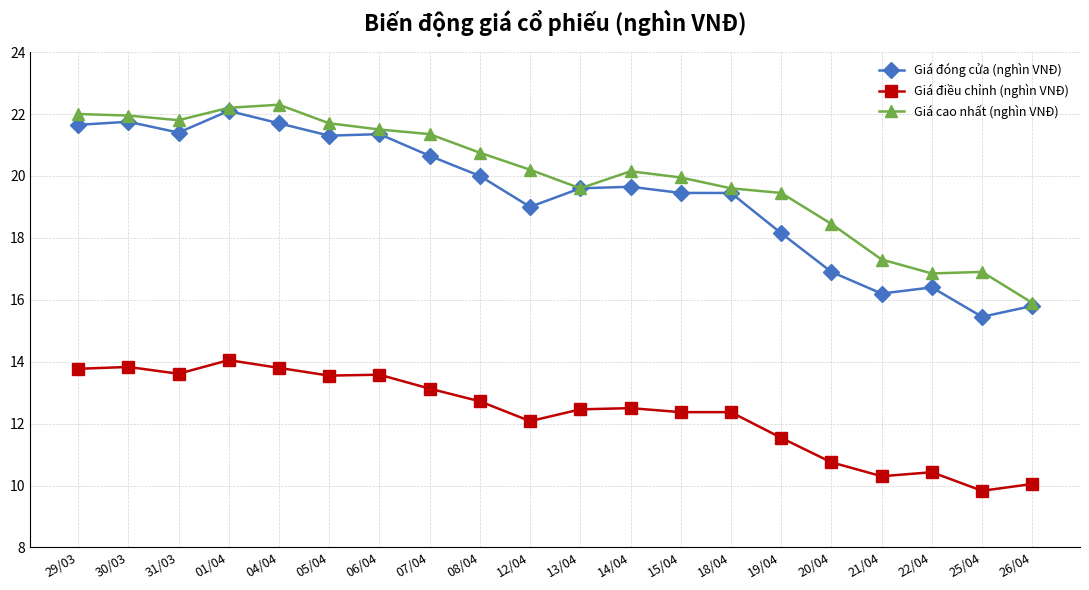

What is the total value across all series at 01/04?

58.4